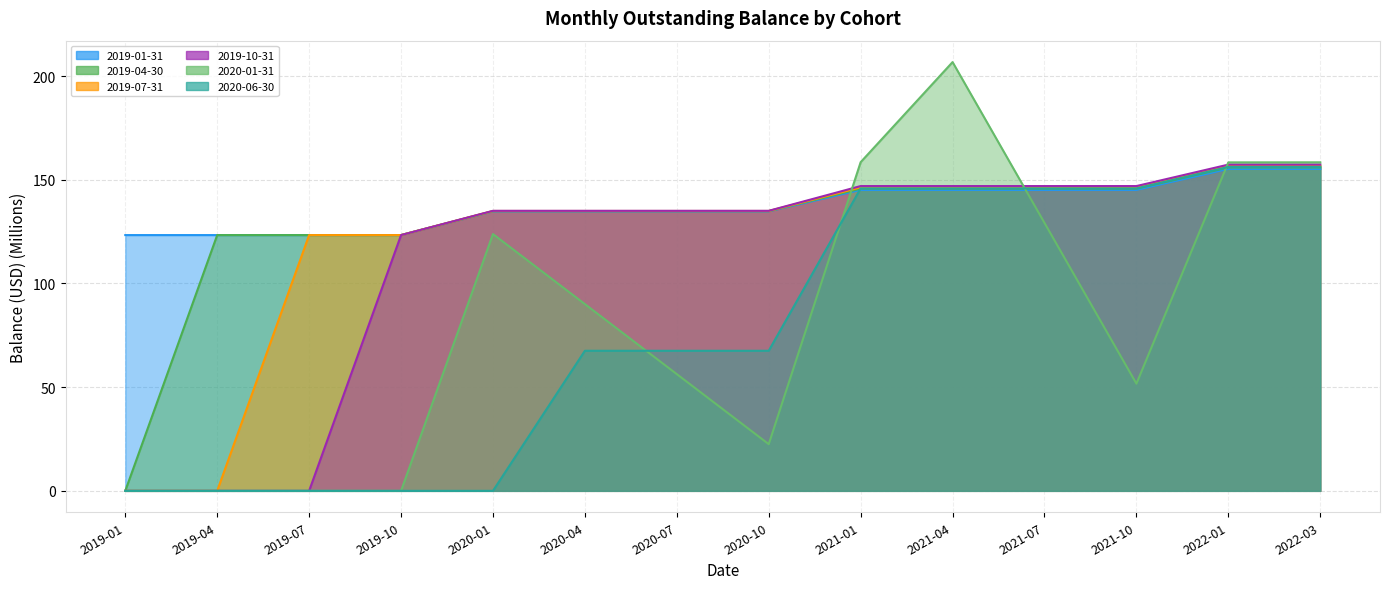

After their last crossing, which series has the higher values: 2020-01-31 or 2019-01-31?

2020-01-31